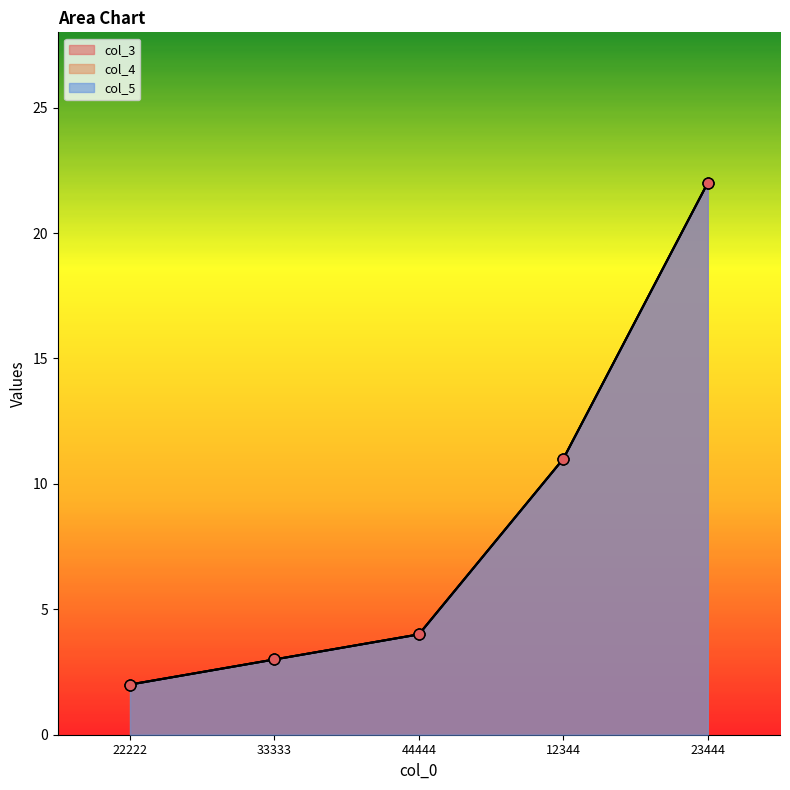

Which series has the largest Y range (max minus min)?

col_3